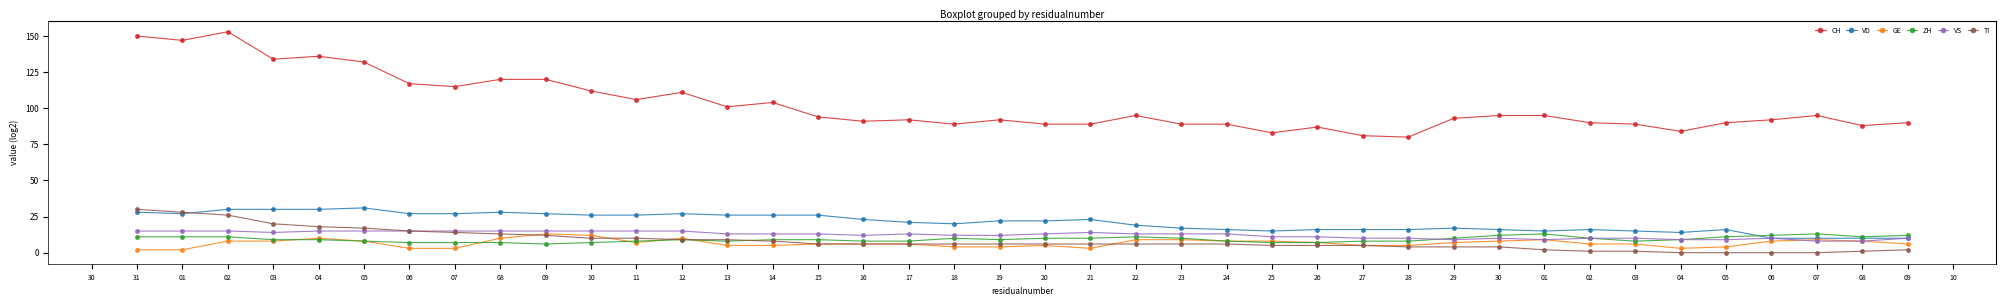

What is the value of the CH point at the 9th from the left?

120